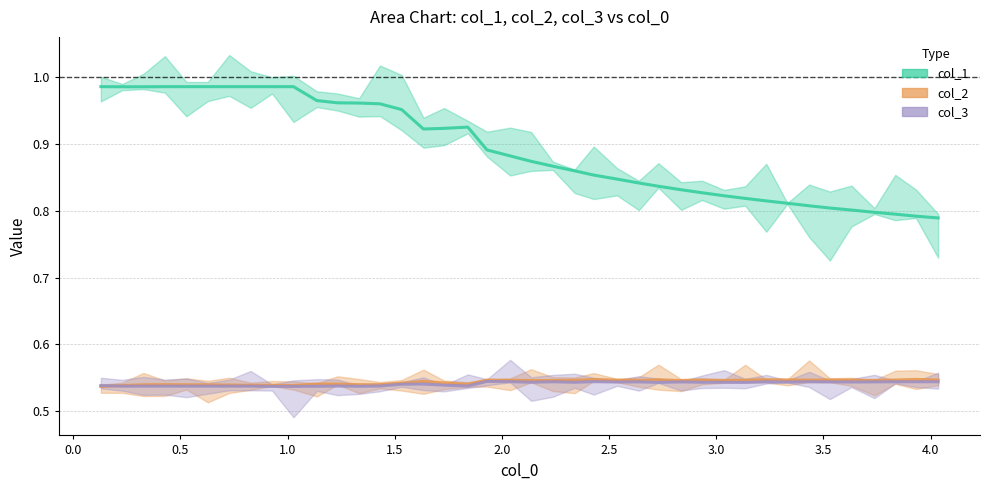

Reading left to right, what are all the values shown in this chart?

col_1 median: 1.0	1.0	1.0	1.0	1.0	1.0	1.0	1.0	1.0	1.0	1.0	1.0	1.0	1.0	1.0	0.9	0.9	0.9	0.9	0.9	0.9	0.9	0.9	0.9	0.8	0.8	0.8	0.8	0.8	0.8	0.8	0.8	0.8	0.8	0.8	0.8	0.8	0.8	0.8	0.8
col_2 median: 0.5	0.5	0.5	0.5	0.5	0.5	0.5	0.5	0.5	0.5	0.5	0.5	0.5	0.5	0.5	0.5	0.5	0.5	0.5	0.5	0.5	0.5	0.5	0.5	0.5	0.5	0.5	0.5	0.5	0.5	0.5	0.5	0.5	0.5	0.5	0.5	0.5	0.5	0.5	0.5
col_3 median: 0.5	0.5	0.5	0.5	0.5	0.5	0.5	0.5	0.5	0.5	0.5	0.5	0.5	0.5	0.5	0.5	0.5	0.5	0.5	0.5	0.5	0.5	0.5	0.5	0.5	0.5	0.5	0.5	0.5	0.5	0.5	0.5	0.5	0.5	0.5	0.5	0.5	0.5	0.5	0.5